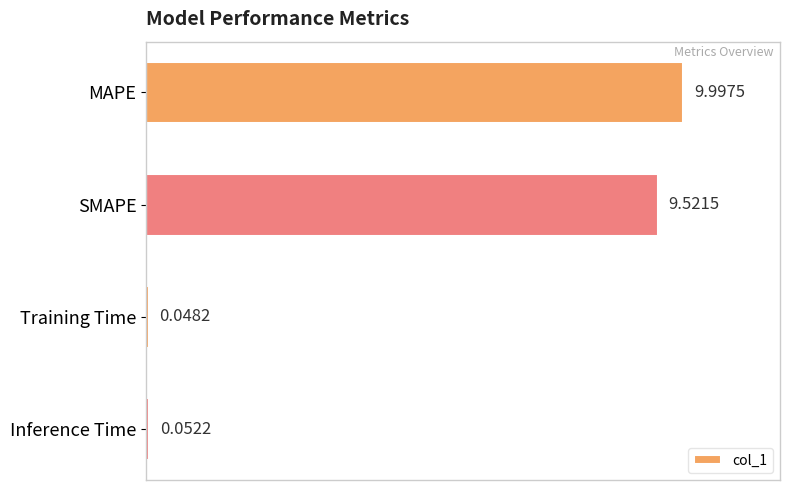

Which category has the lowest value across all series?

Training Time